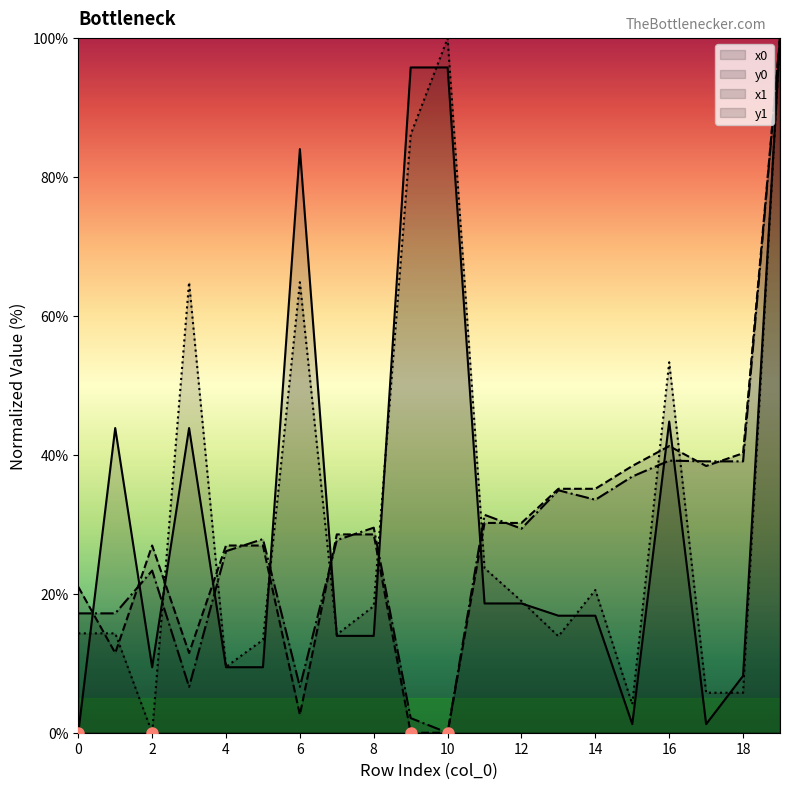

In y1, how many points are lower than both neighbors (excluding endpoints)?

5